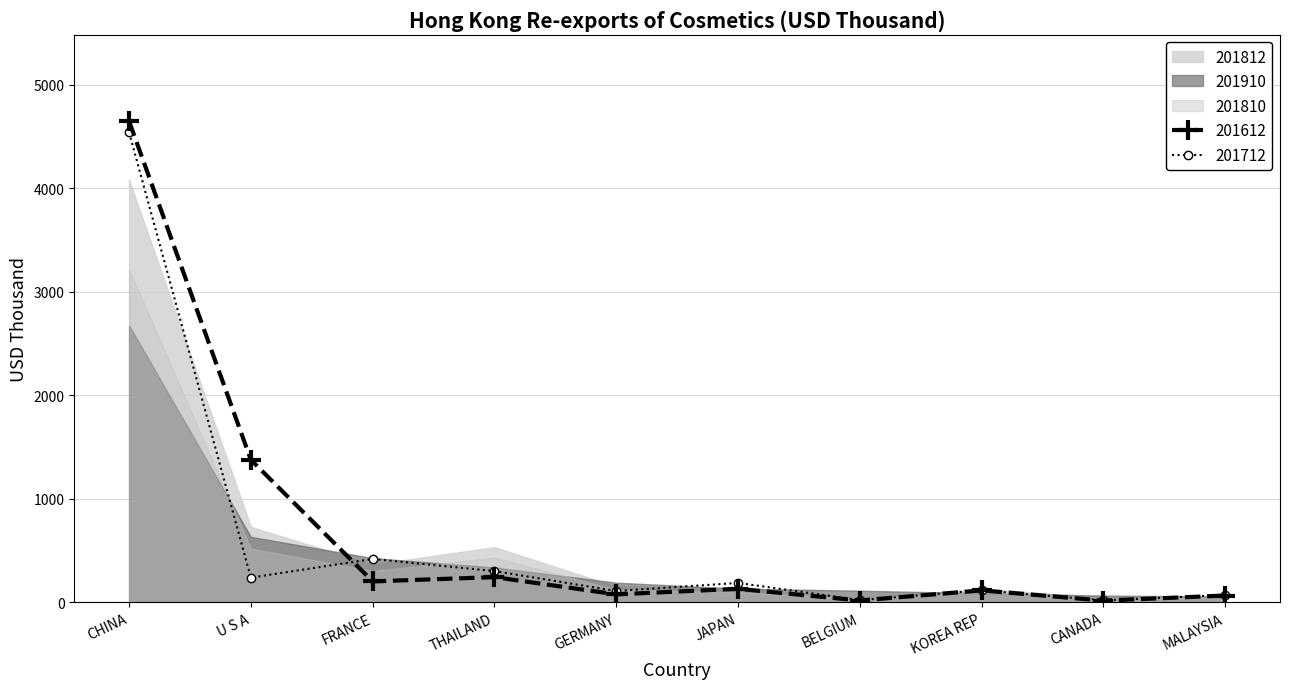

What is the total value across all series at CANADA?

172.9